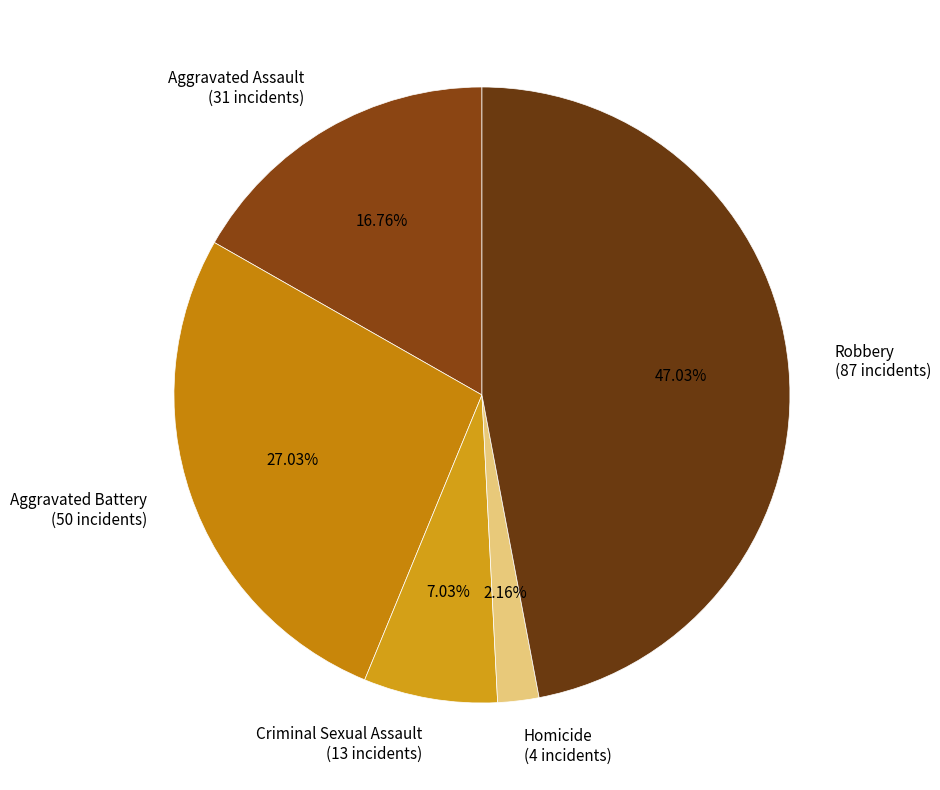

What is the total percentage of Aggravated Assault and Robbery?

63.8%